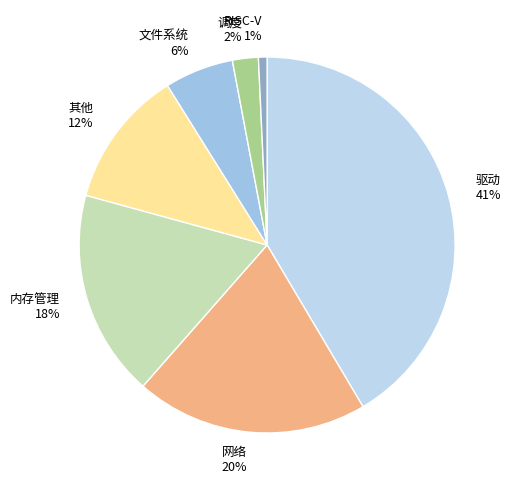

Between 内存管理 18% and 驱动 41%, which is larger?

驱动 41%